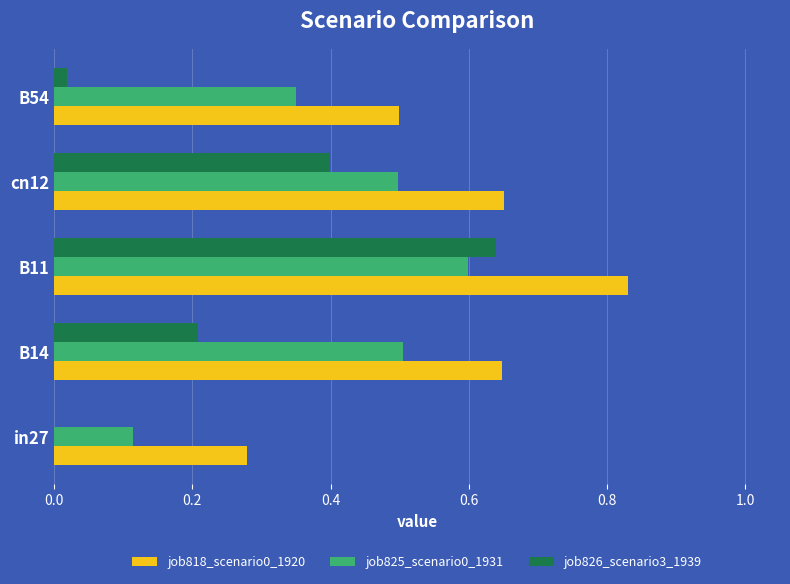

At which category is the sum across all series the highest?

B11